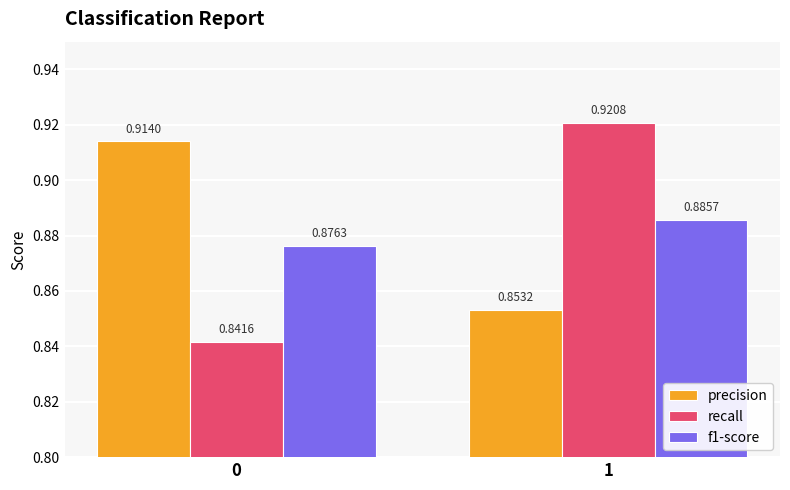

Which series has the largest total across all categories?

precision